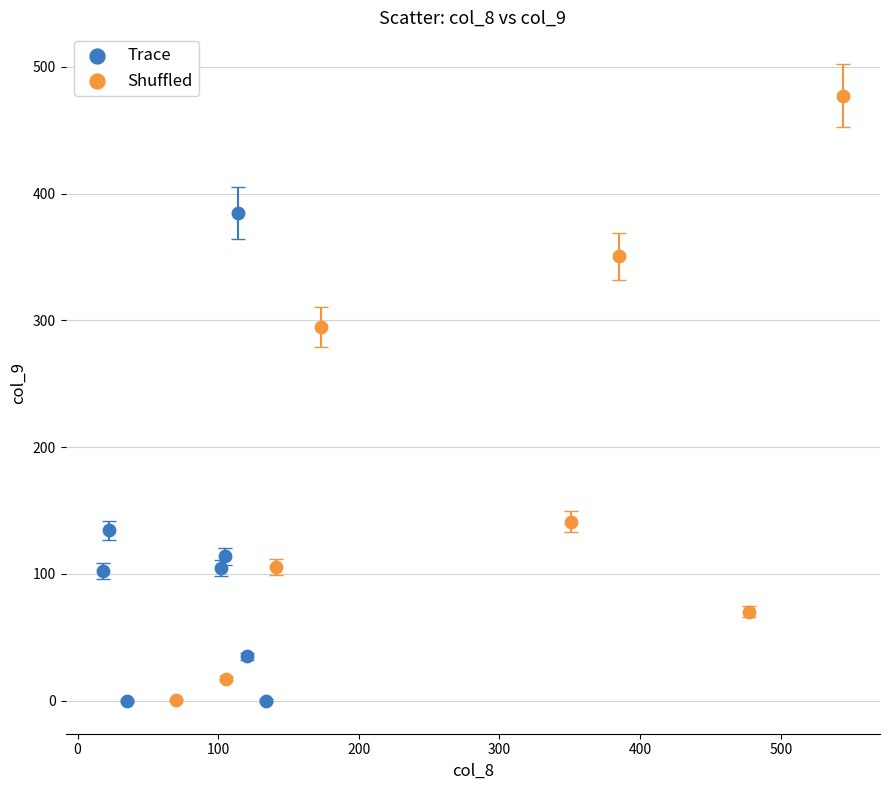

Which series reaches the maximum Y coordinate?

Shuffled